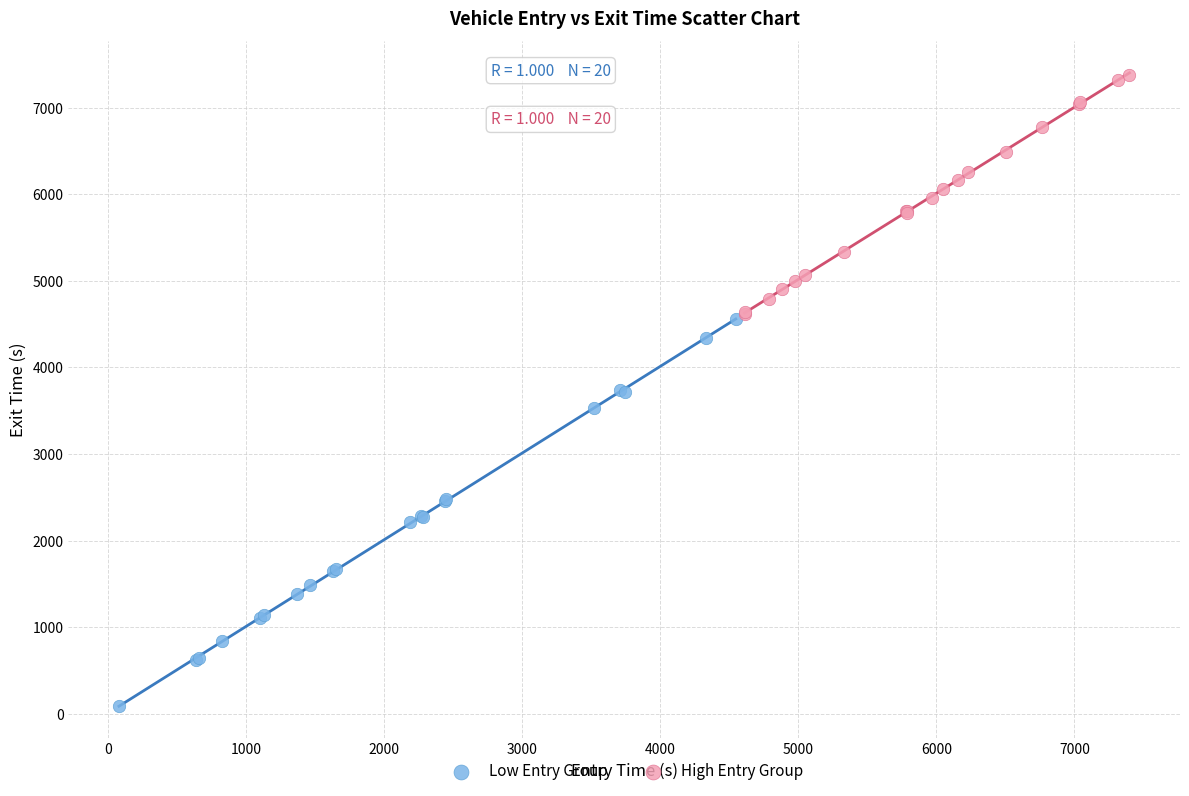

Which series reaches the maximum Y coordinate?

High Entry Group